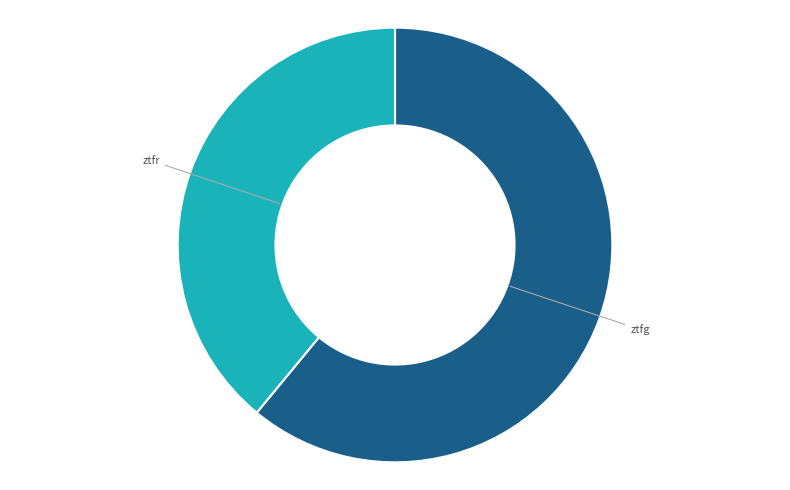

Is there any slice that represents more than half of the pie?

Yes